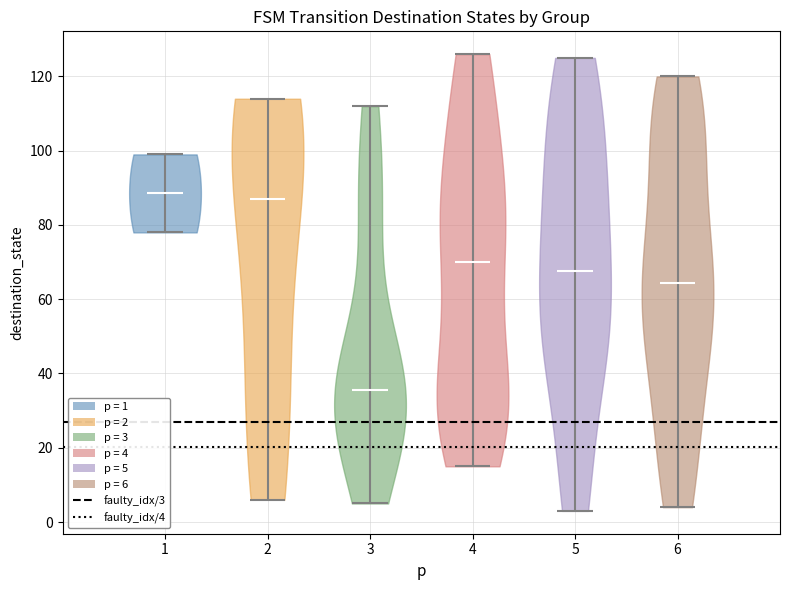

What is the highest point the violin at x = 5 reaches on the y-axis? The values are not printed on the chart, so give them approximately, as read against the axis.

126